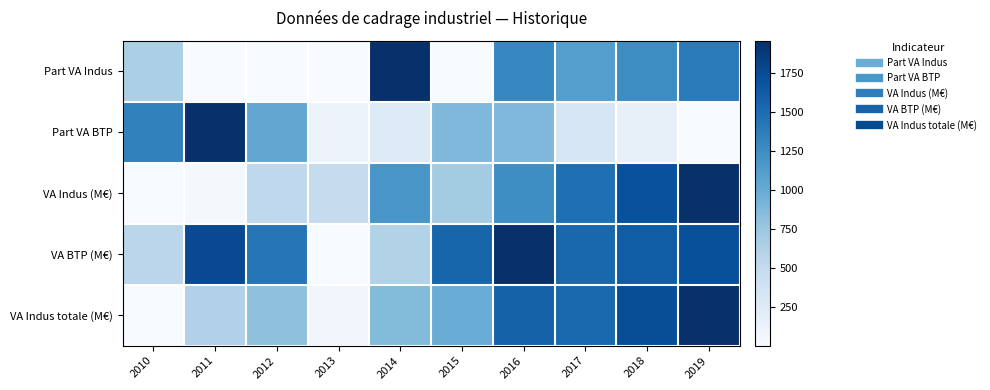

At how many categories does at least one series exceed 0?

10